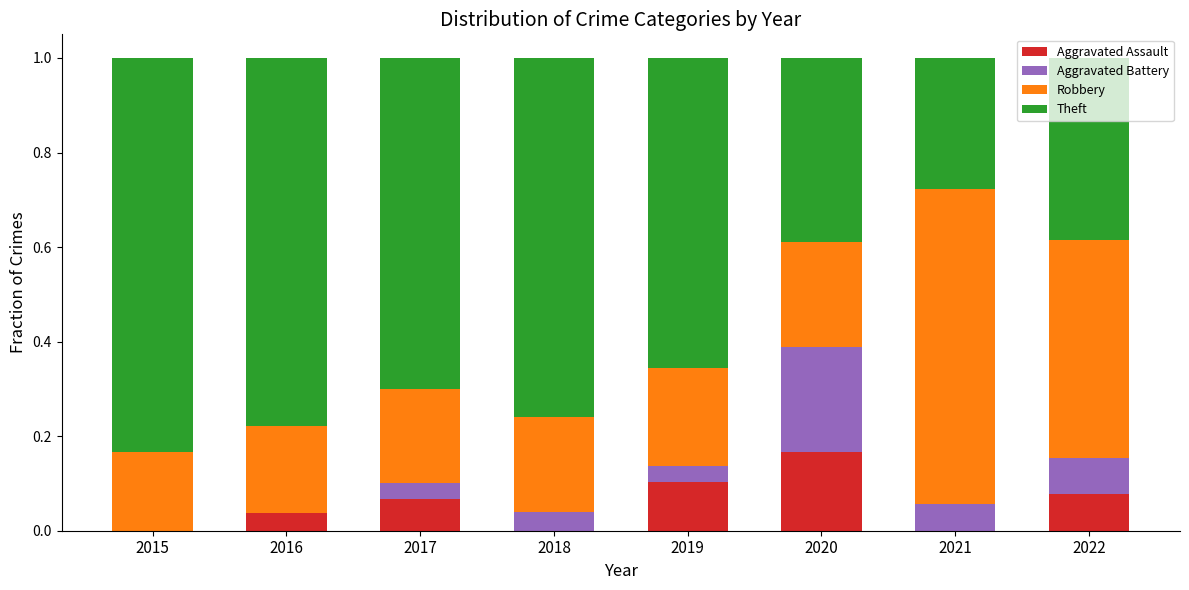

True or false: Aggravated Assault has a value of 0.3 at 2020.

False